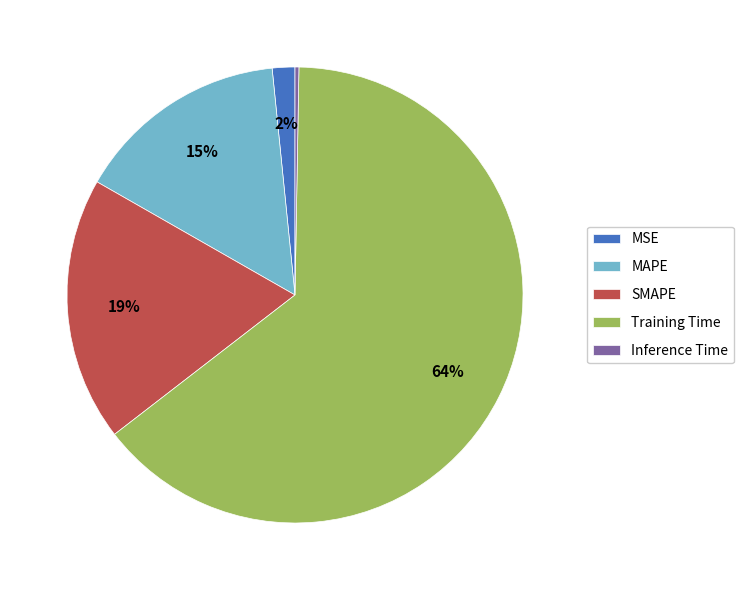

Combined, do SMAPE and Training Time account for over 50%?

Yes